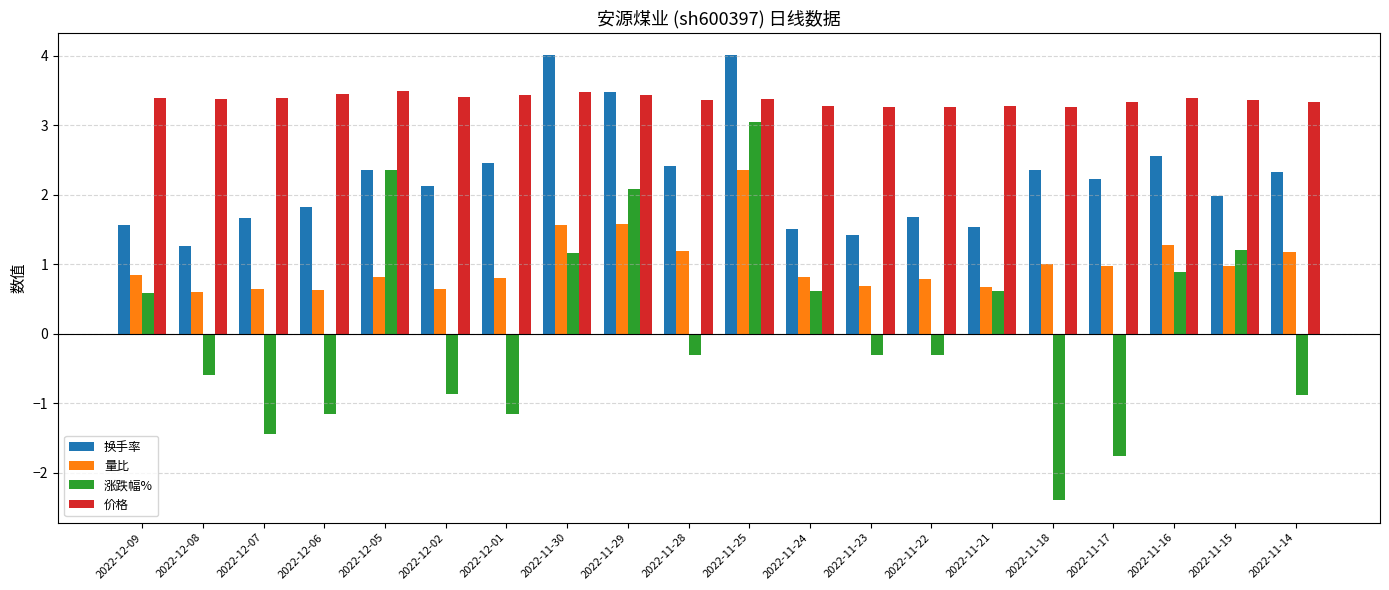

What are all the series names shown in the legend?

换手率, 量比, 涨跌幅%, 价格